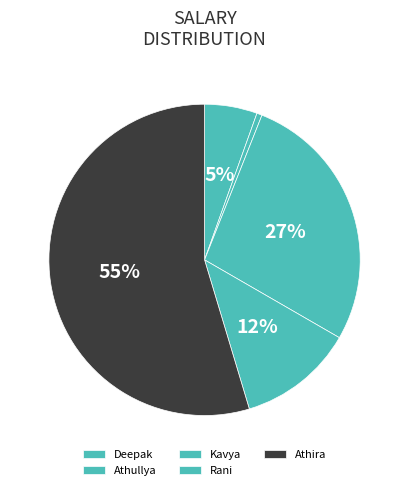

Combined, what portion of the pie is Rani and Deepak?

17.5%